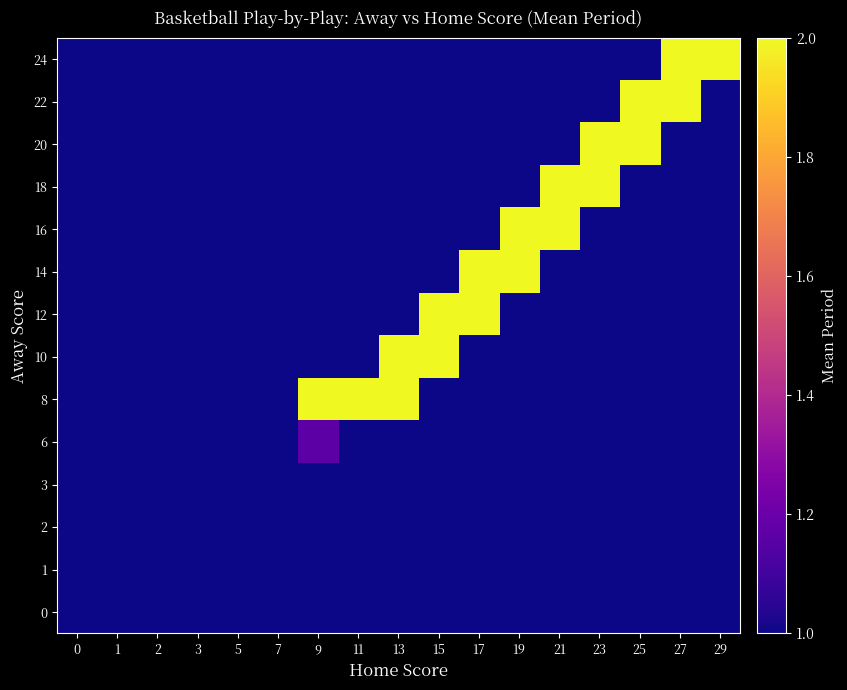

Count the number of data series in this chart.

14